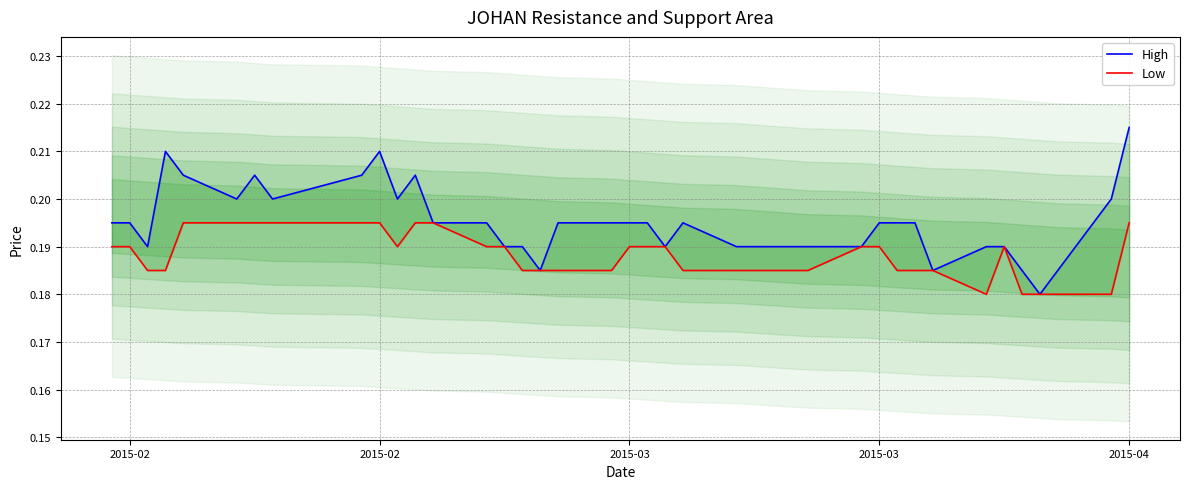

Which series has the largest total across all categories?

High